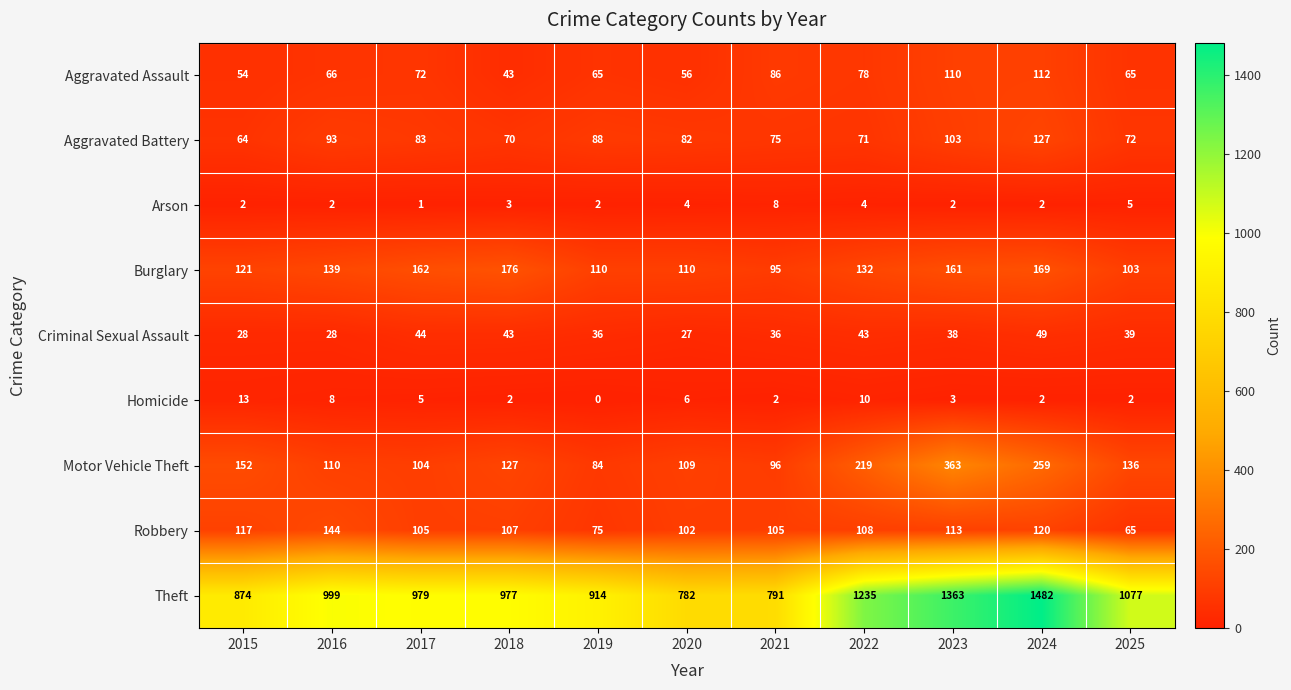

How many categories are shown in the chart?

11